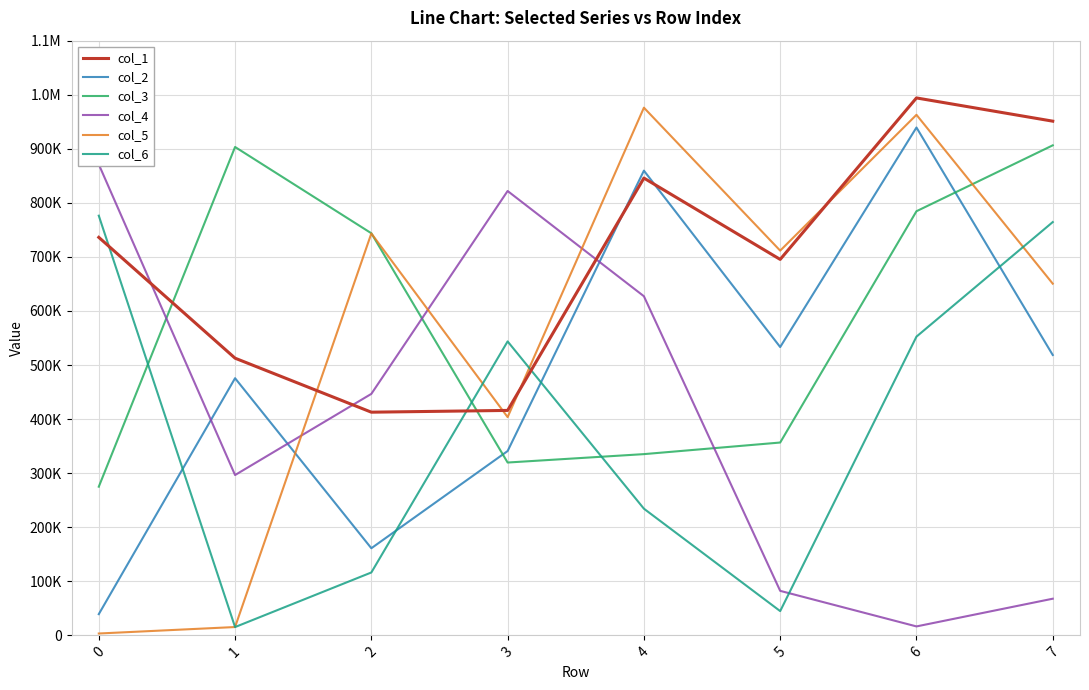

How many data points in col_1 are above 736193?

3